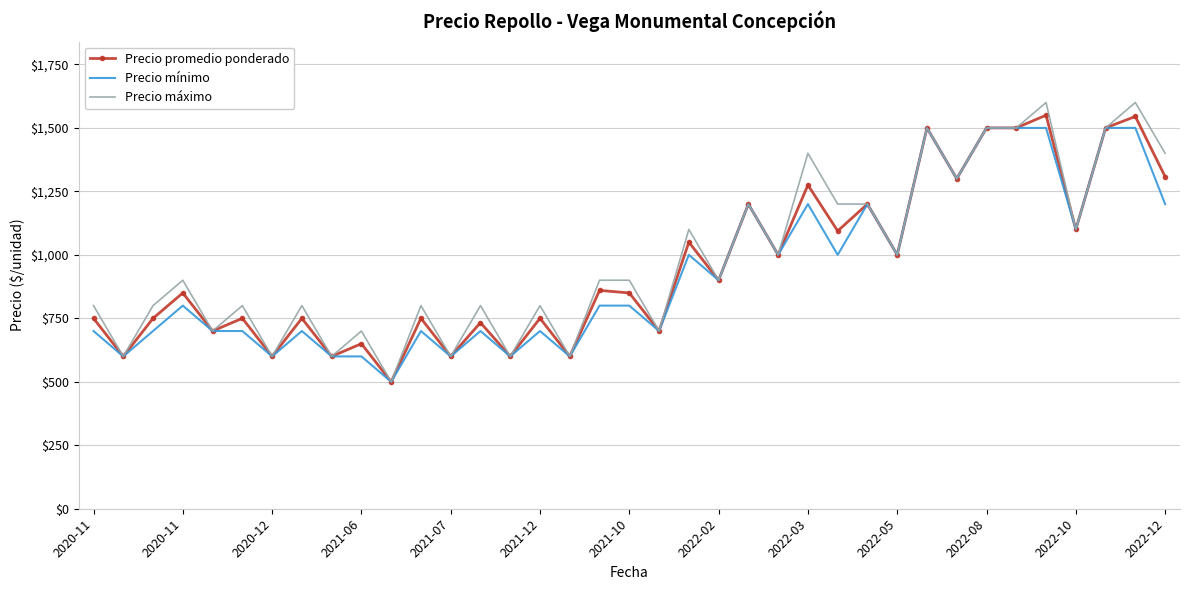

Which series has the widest spread of values?

Precio máximo